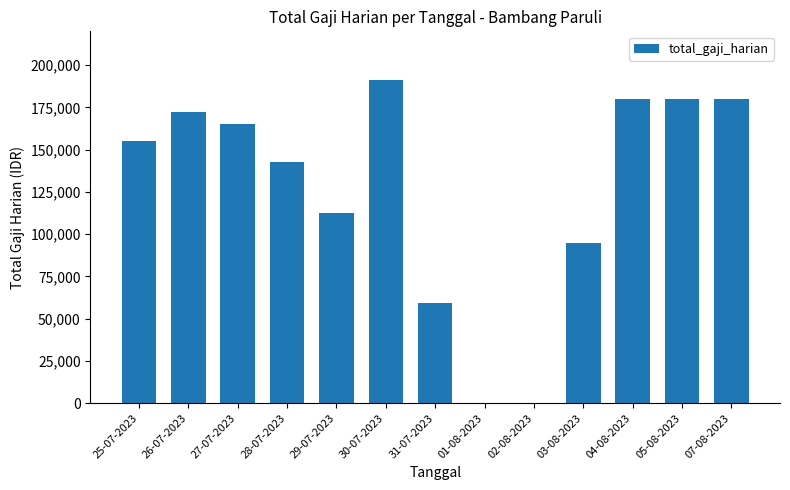

What is the maximum value shown in the chart?

191250